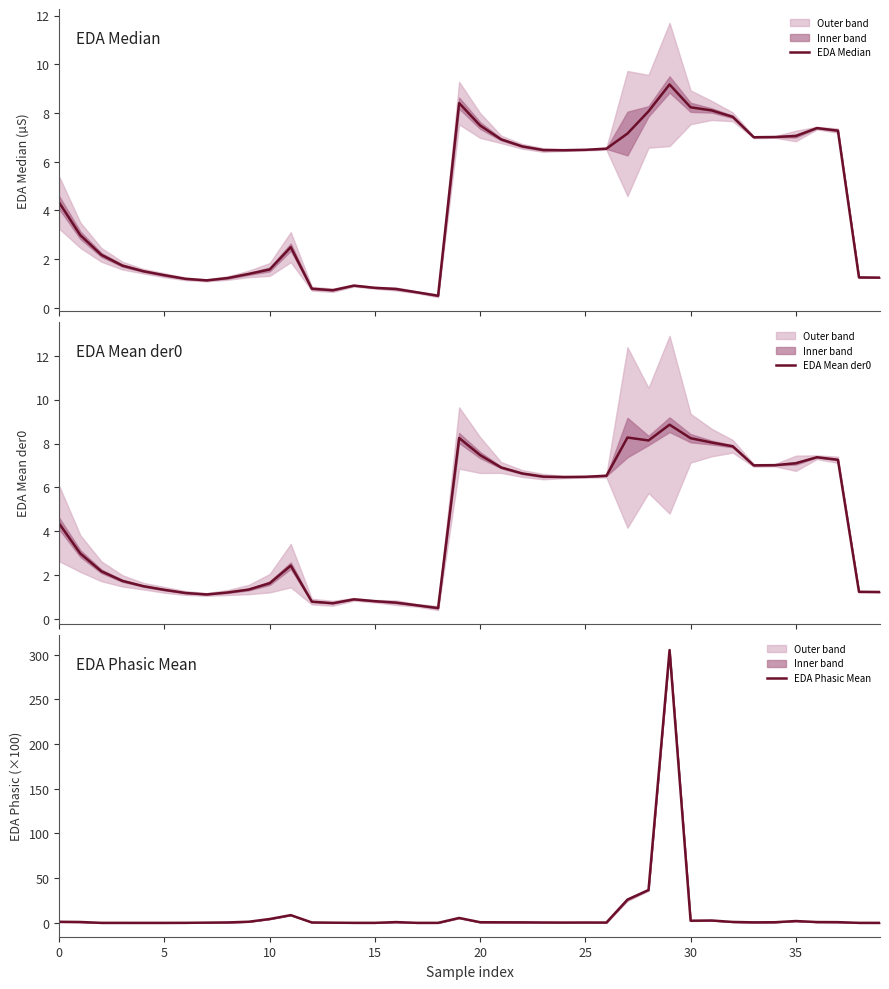

What is the maximum value shown in the chart?

305.1